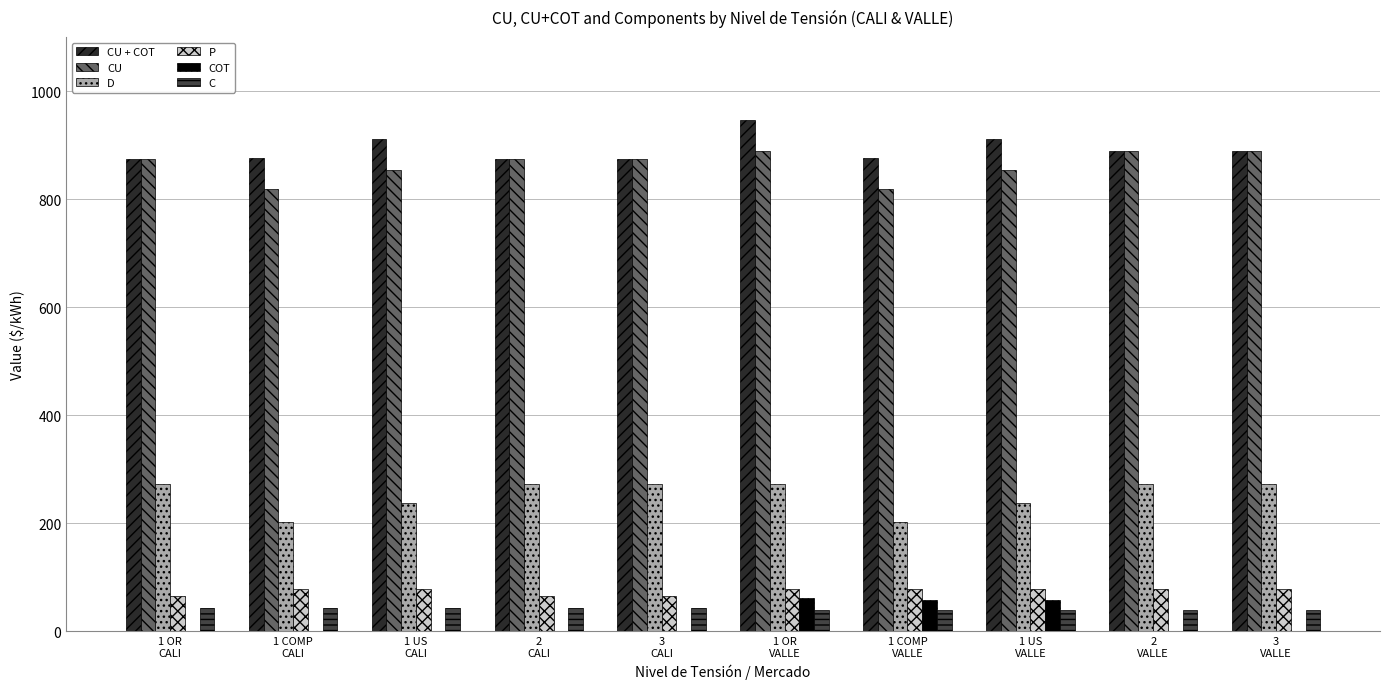

What is the average value of the COT series?

17.6